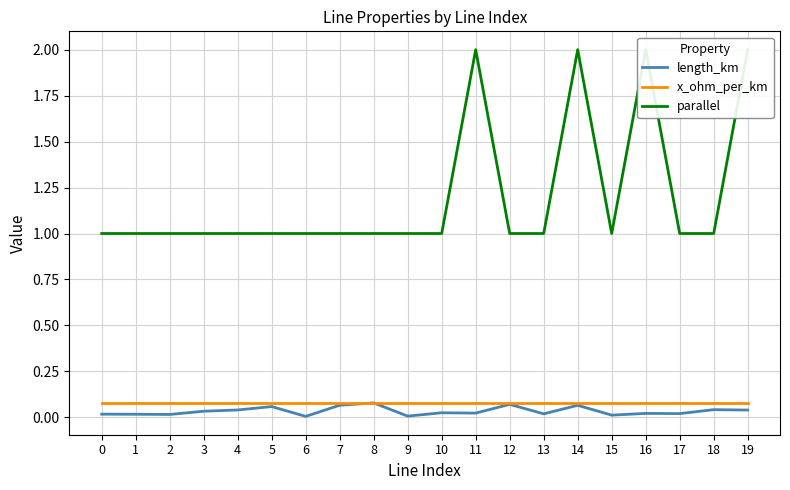

The length_km series shows 0.0 at 13. True or false?

True